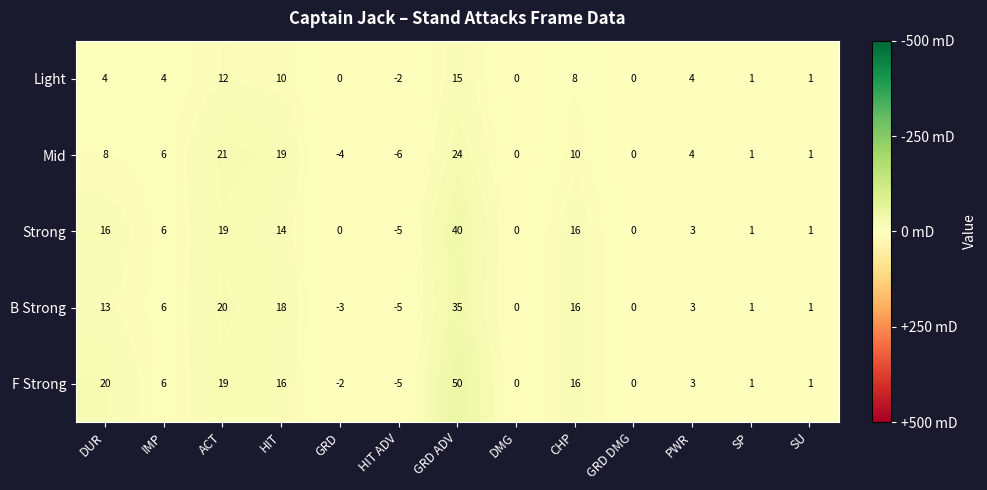

What is the approximate value of Mid at CHP, to the nearest 10?

10